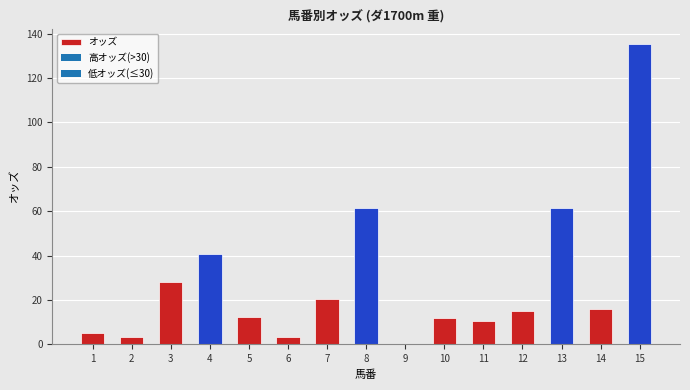

What is the sum of the values at 8 and 6?

64.5